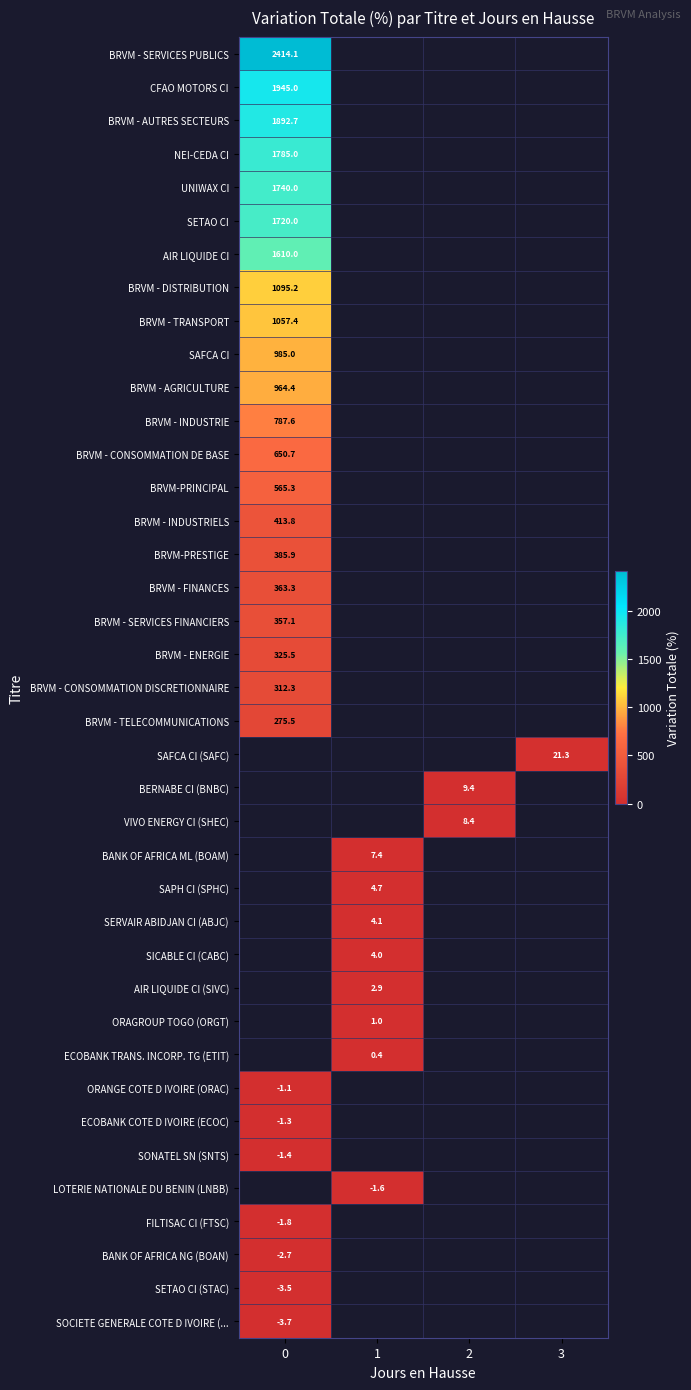

Is the value of BRVM - INDUSTRIE at 0 greater than the value of BRVM - CONSOMMATION DISCRETIONNAIRE at 0?

Yes